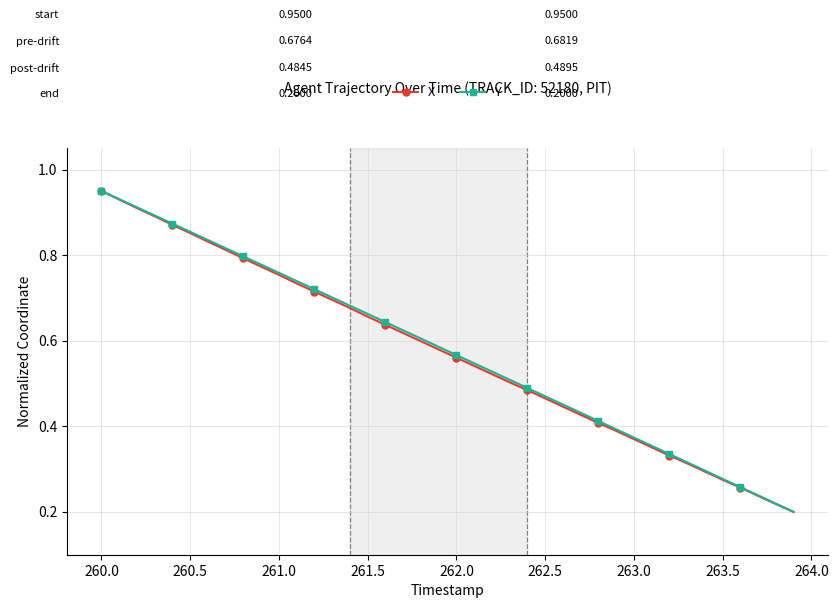

True or false: X has more than 2 interior local peaks.

False